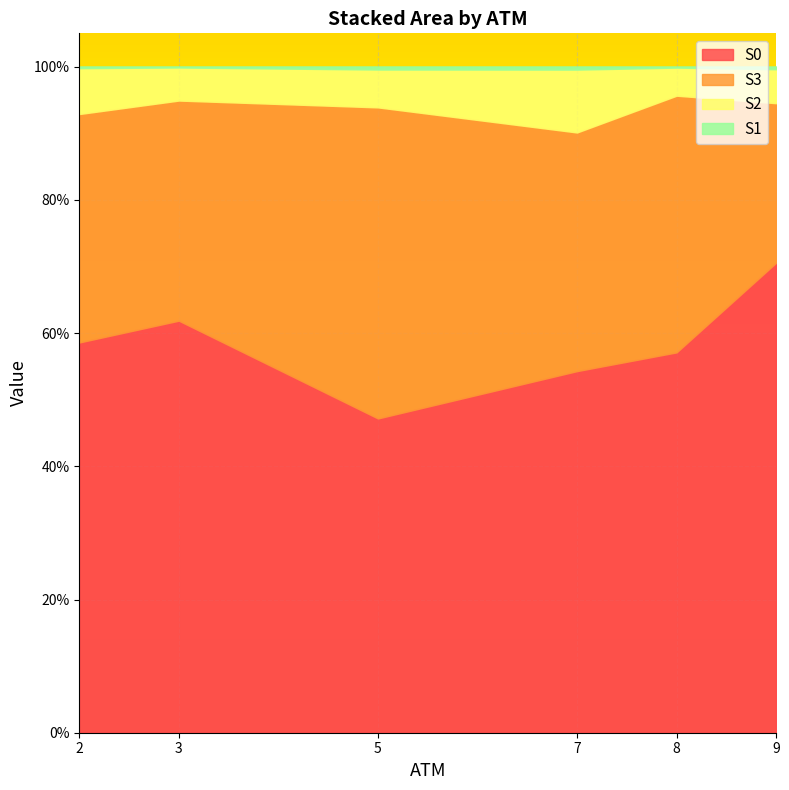

Where is the first local maximum for S2?

7